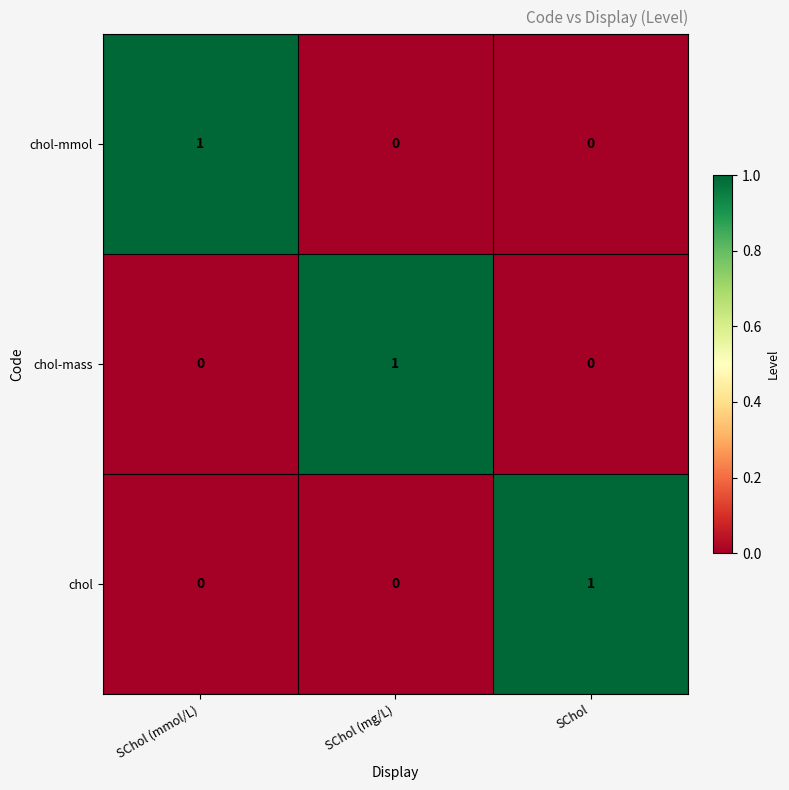

Reading left to right, what are all the values shown in this chart?

chol-mmol: 1	0	0
chol-mass: 0	1	0
chol: 0	0	1